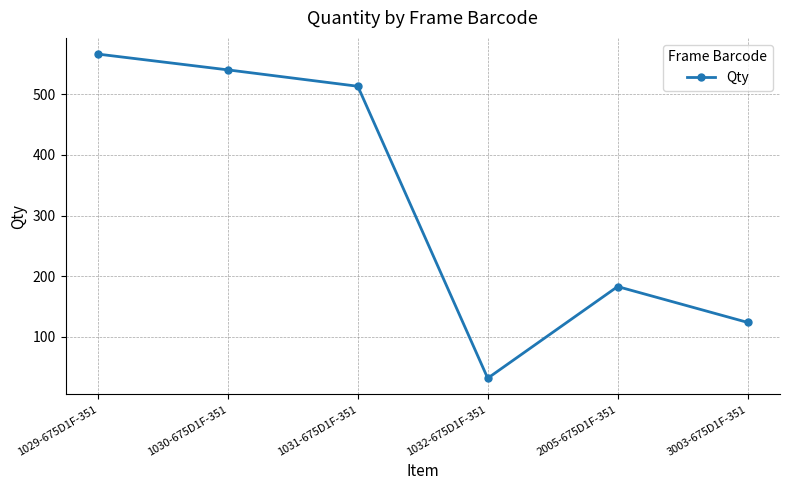

What is the sum of the values at 1031-675D1F-351 and 1032-675D1F-351?

545